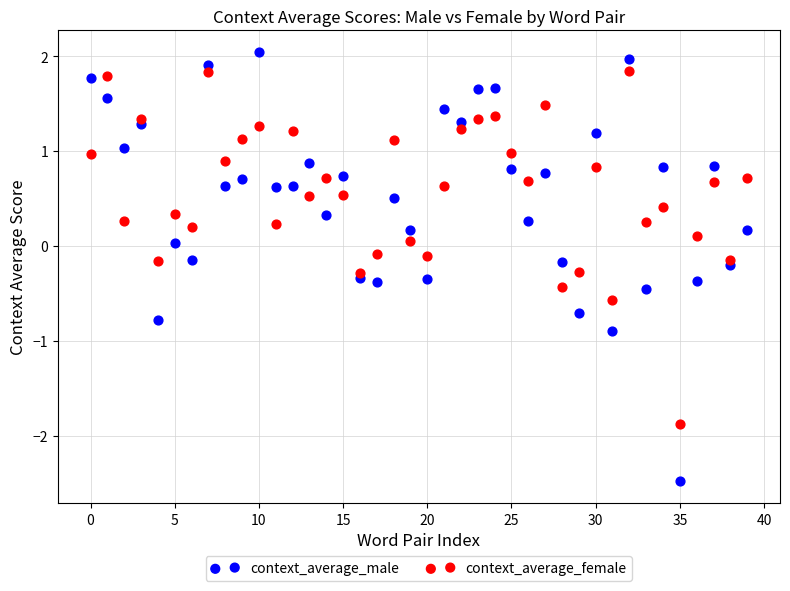

Which series has the largest Y range (max minus min)?

context_average_male